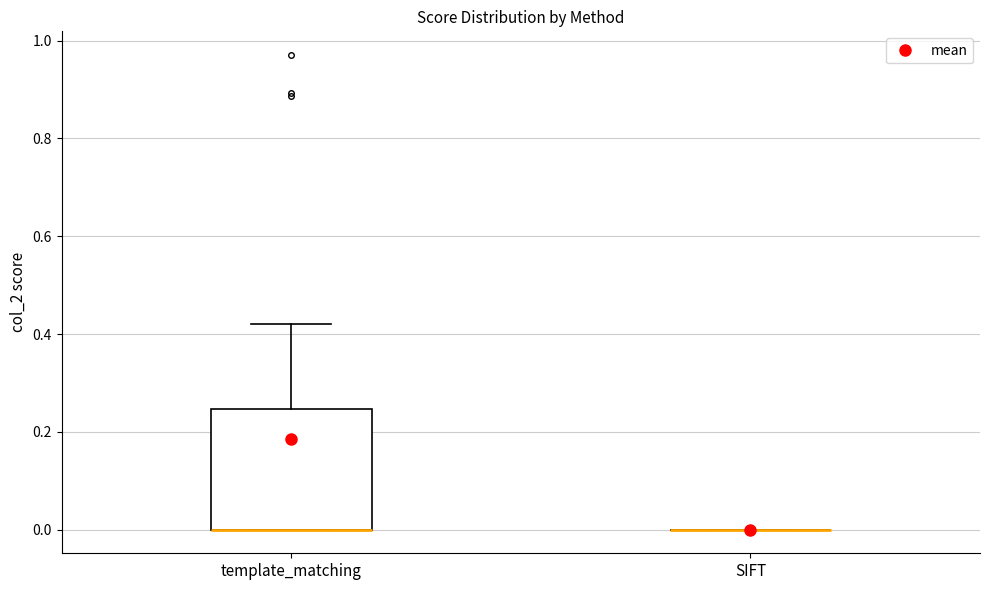

Reading left to right, read every box against the y-axis: the position of its median line, the range the box covers, and the ends of its whiskers. The values are not printed on the chart, so give them approximately, as read against the axis.

template_matching: median 0.00 (drawn on the box's lower edge), box 0.00 to 0.24, whiskers 0.00 to 0.42
SIFT: box collapsed to a line at 0.00, whiskers 0.00 to 0.00